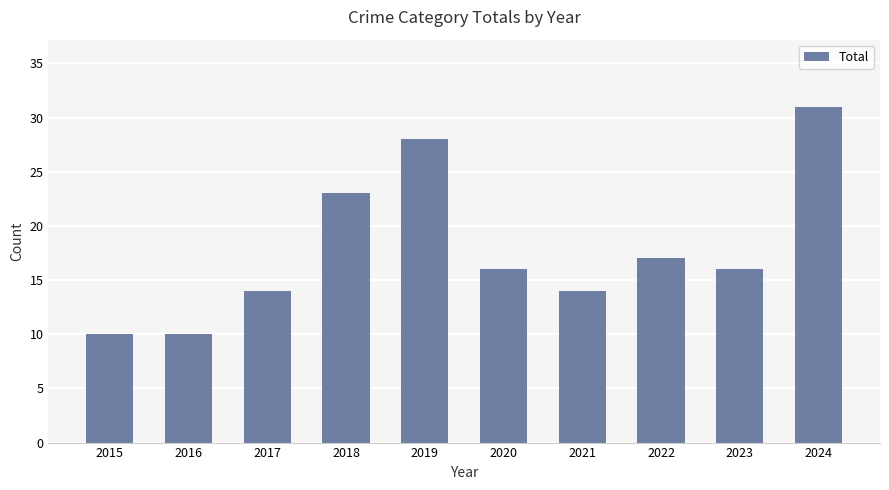

What is the difference between the maximum and second lowest values?

21